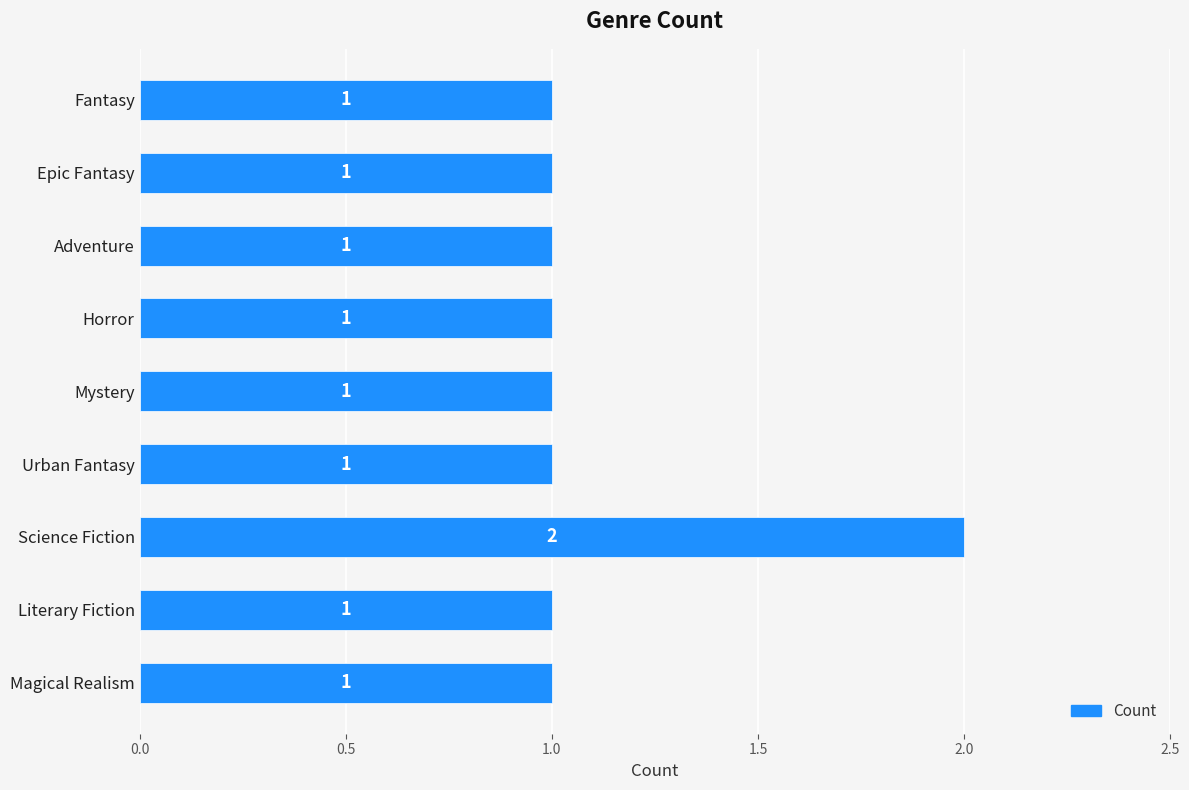

At which category does the chart reach its peak across all series?

Science Fiction